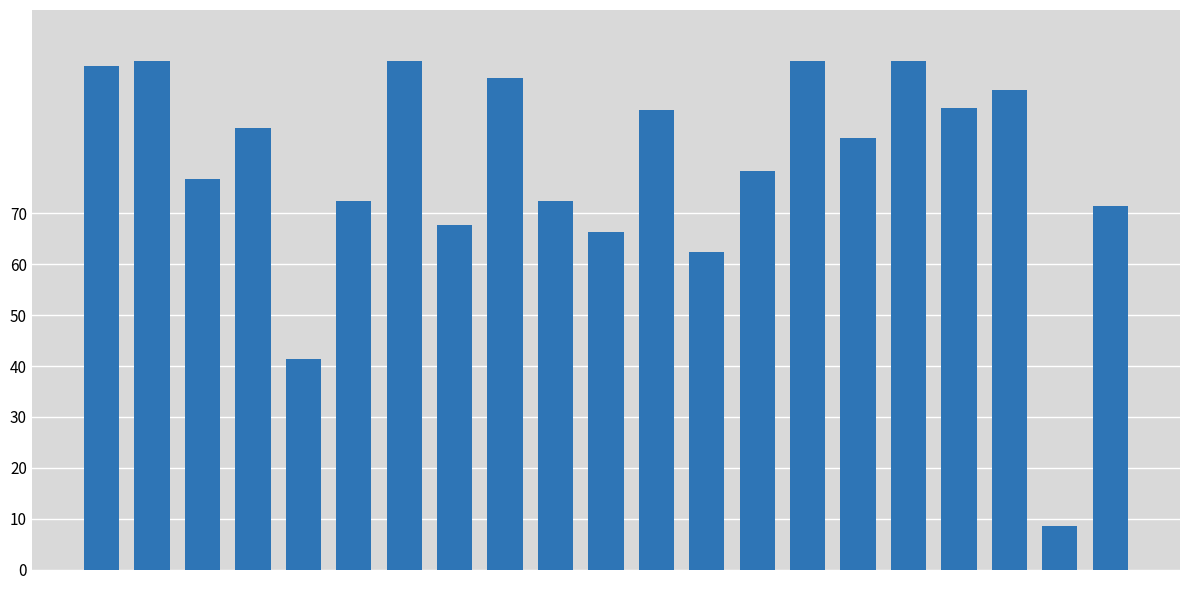

What is the average value?

79.1